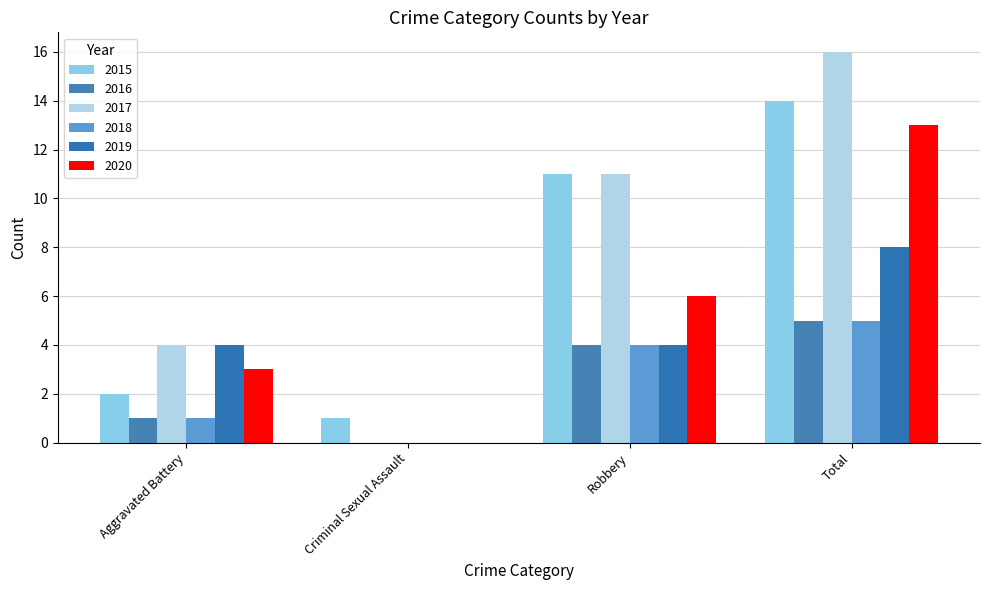

The 2019 series shows 4 at Robbery. True or false?

True